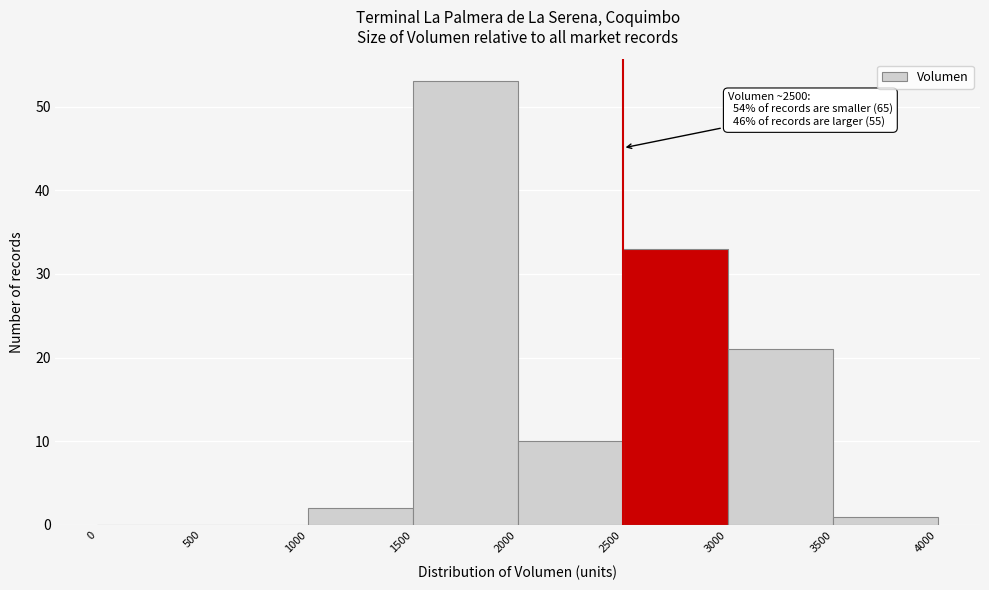

Which range on the x-axis has the tallest bar?

1500 to 2000